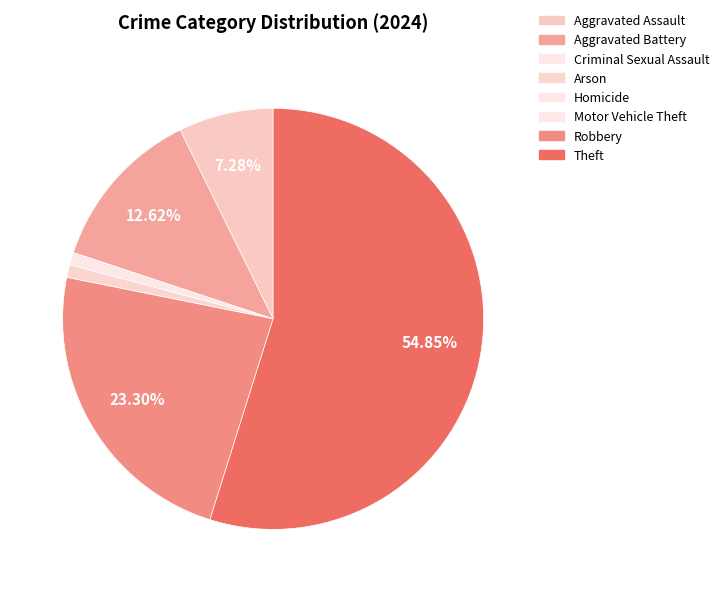

What is the largest slice in the pie chart?

Theft